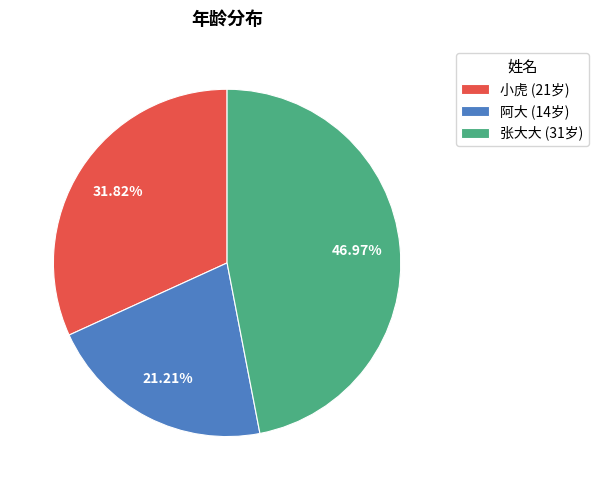

Count the number of slices in the pie.

3